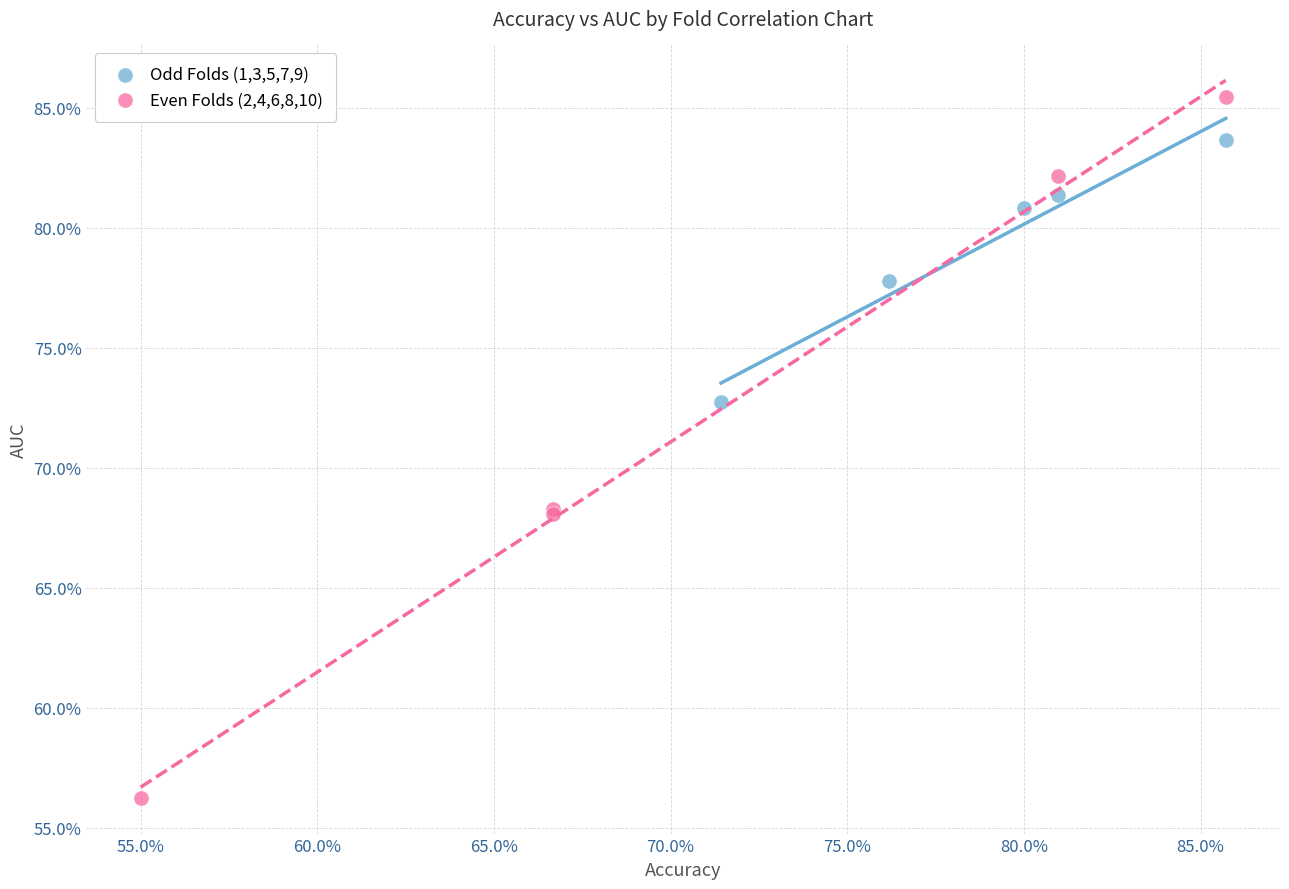

Which series has the largest Y range (max minus min)?

Even Folds (2,4,6,8,10)